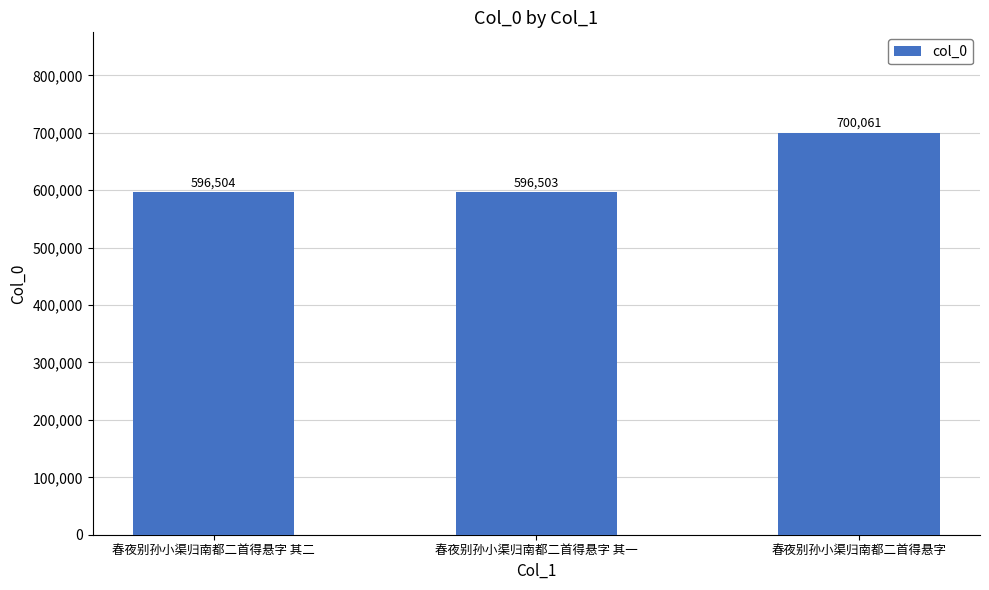

Count the number of data series in this chart.

1